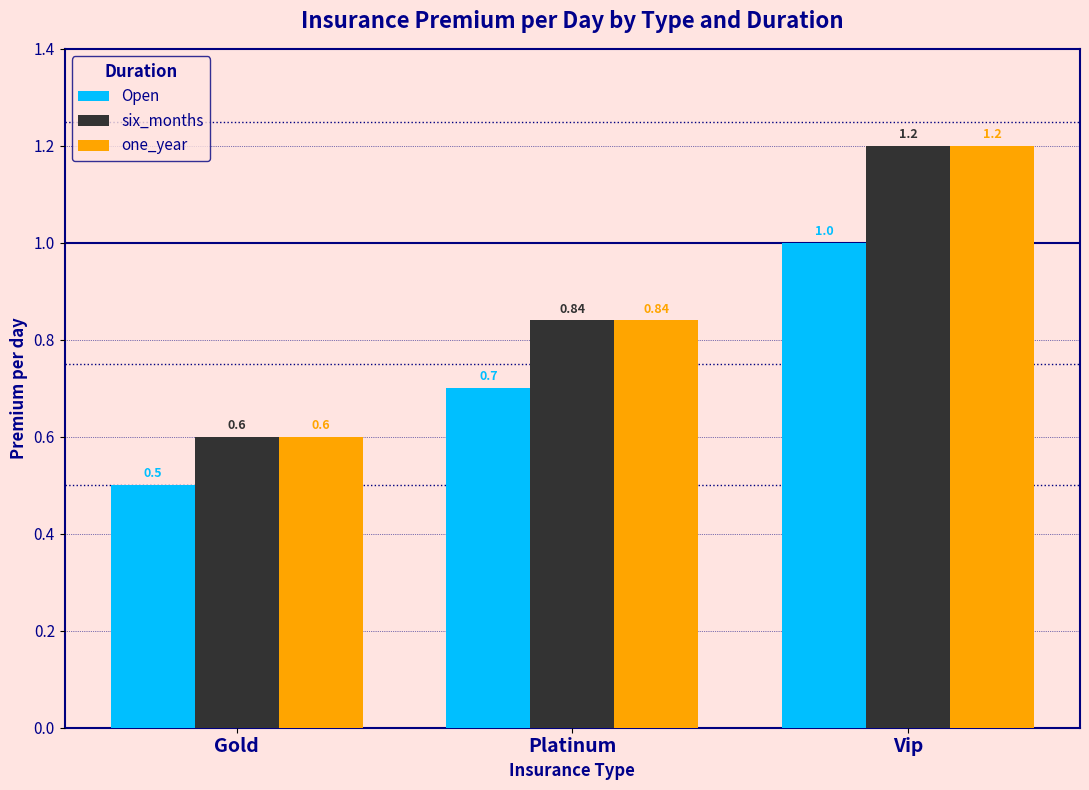

At how many categories does at least one series exceed 0?

3